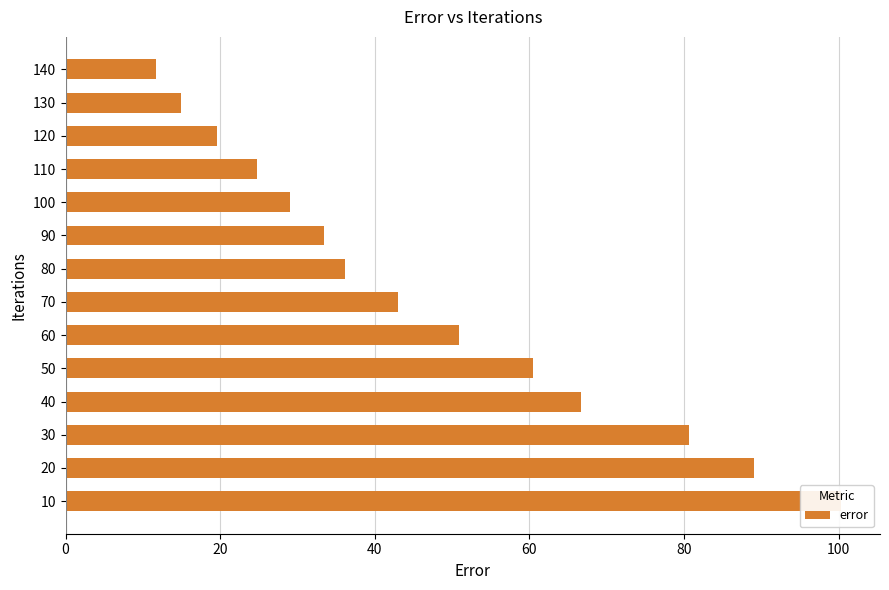

Does the chart contain any negative values?

No